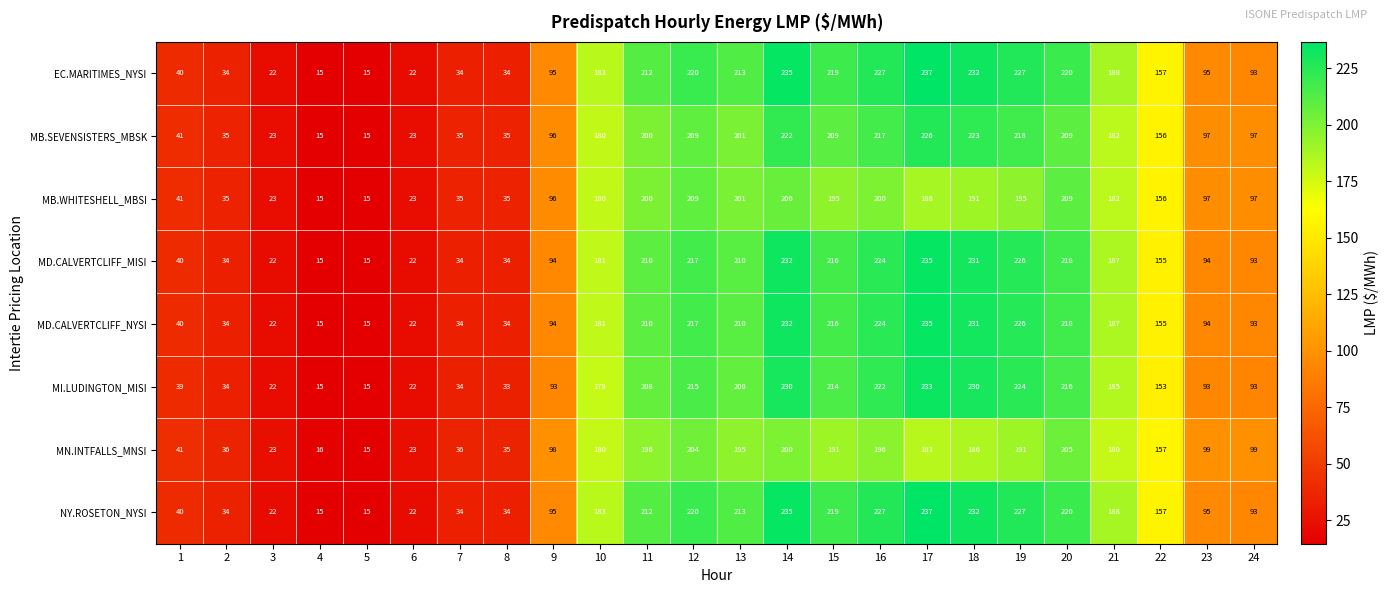

What is the sum of the NY.ROSETON_NYSI values at 5 and 24?

108